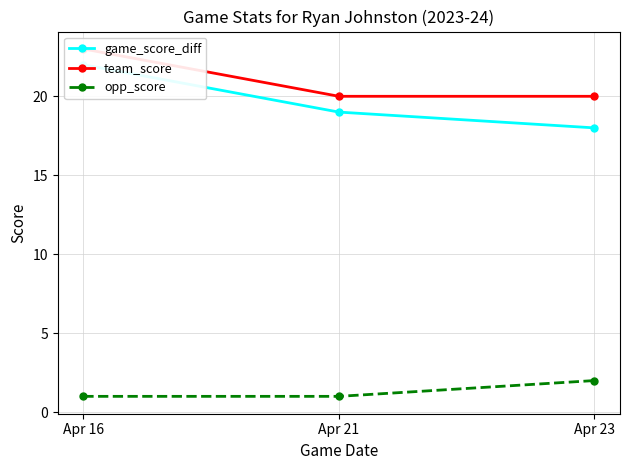

The value of opp_score at Apr 21 is 1. True or false?

True